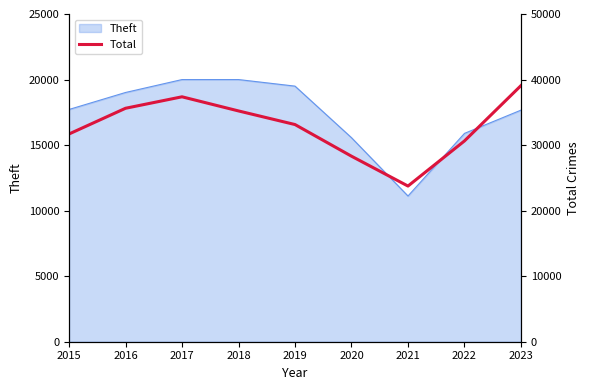

Where is the data nearest to the value 31413?

2015